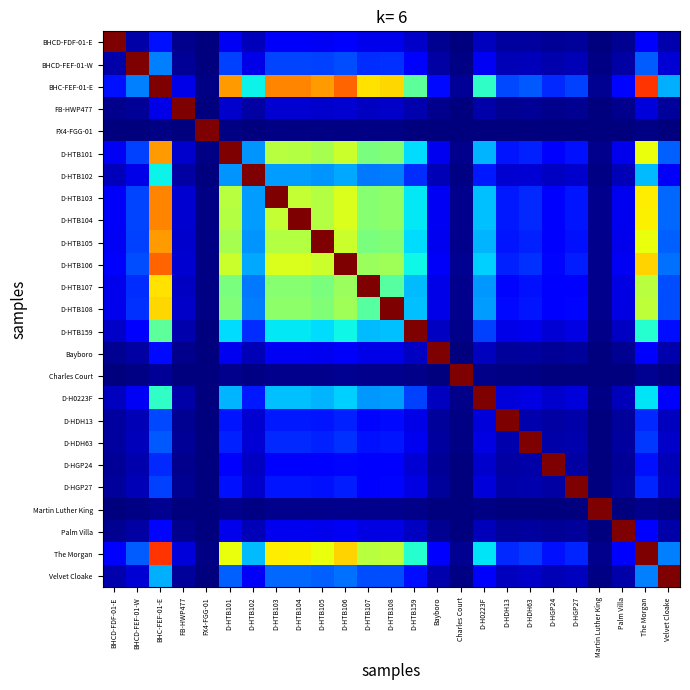

At which label does D-HDH13 reach its peak?

D-HDH13